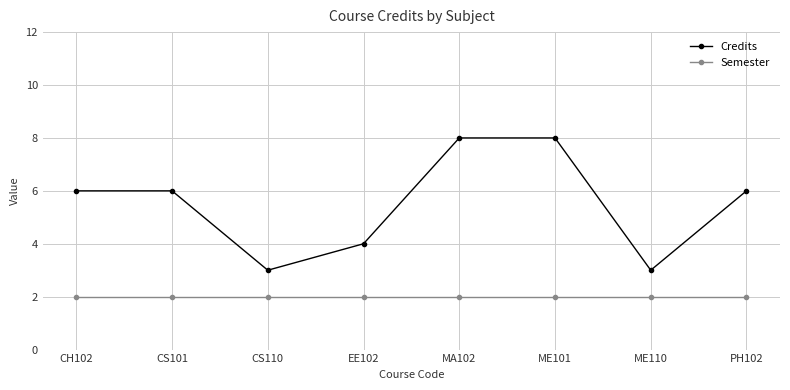

In Credits, how many points are lower than both neighbors (excluding endpoints)?

2